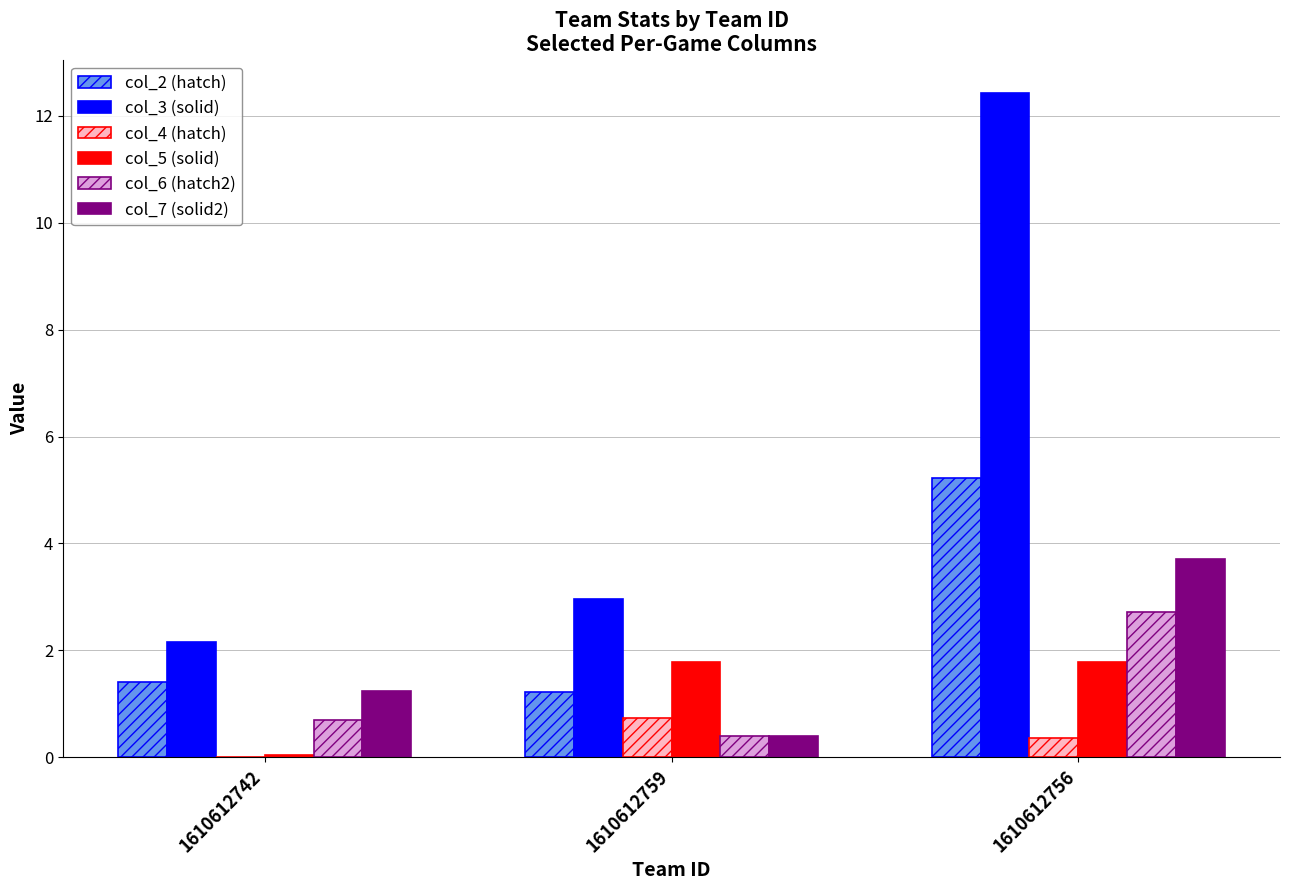

What is the maximum value shown in the chart?

12.4